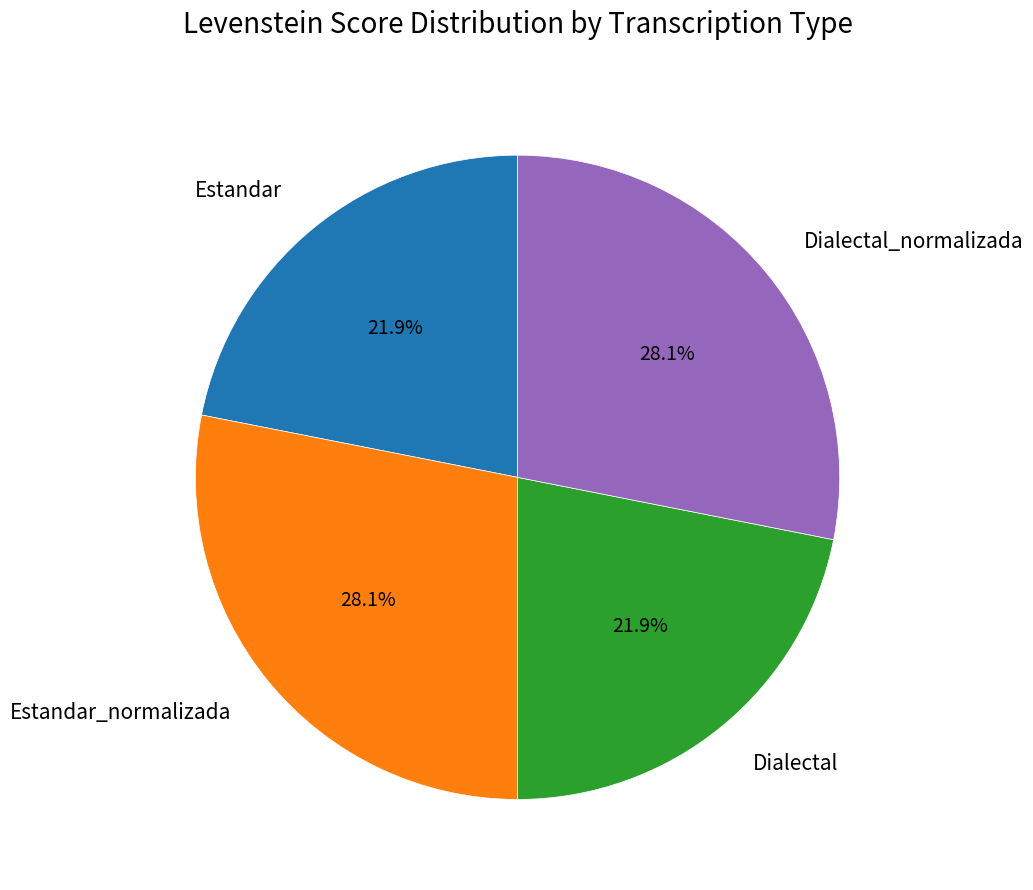

How much of the chart is everything except Dialectal_normalizada?

71.9%